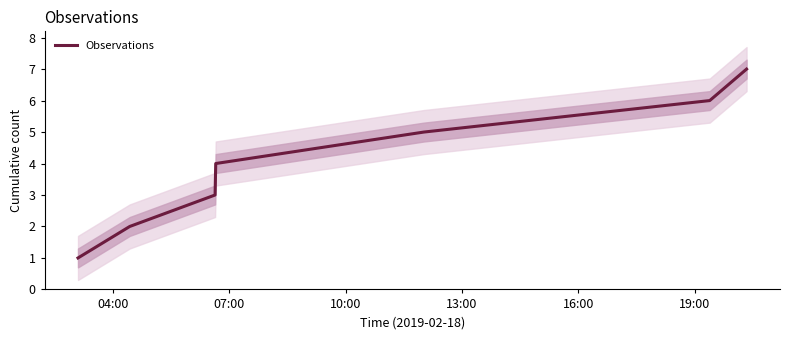

What is the label of the 1st point from the left?

04:00